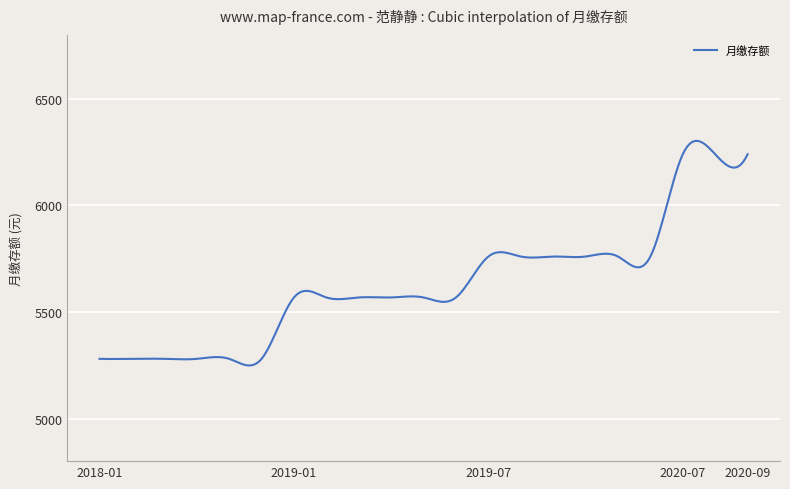

What is the difference between the maximum and minimum values?

1053.6